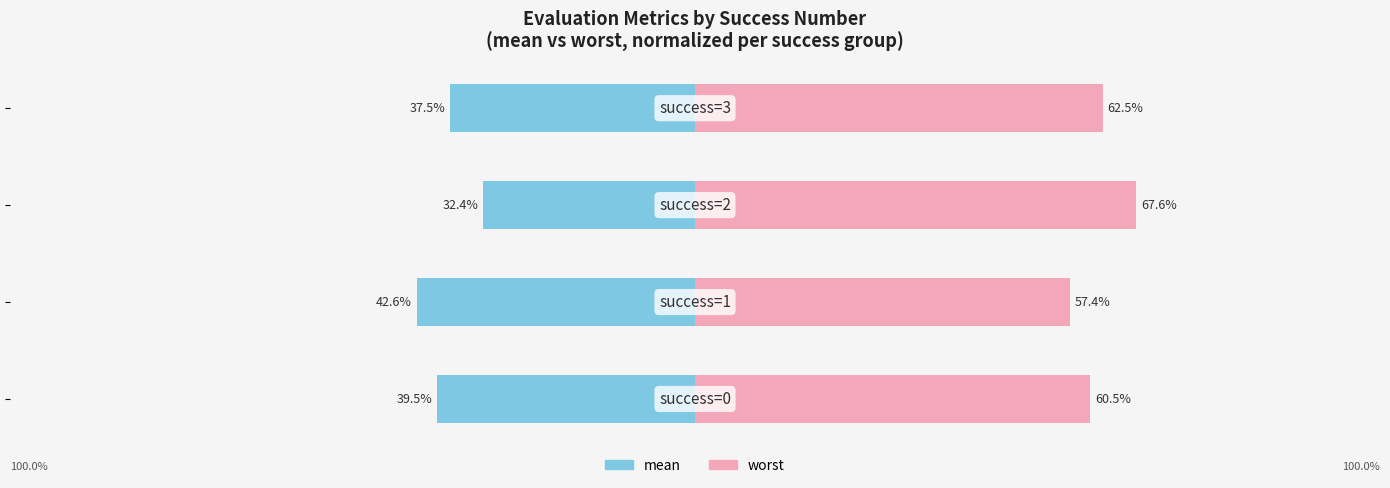

Does the chart contain stacked bars?

No